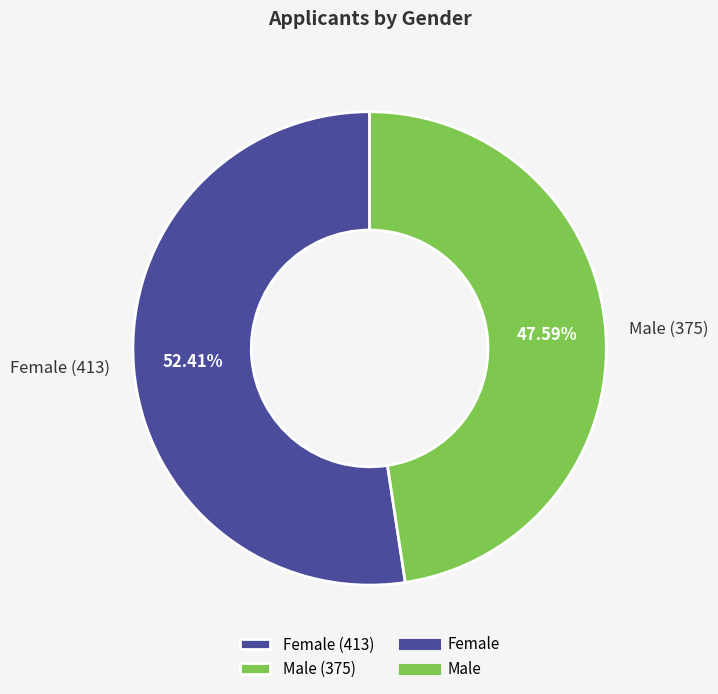

Combined, what portion of the pie is Female and Male?

100.0%